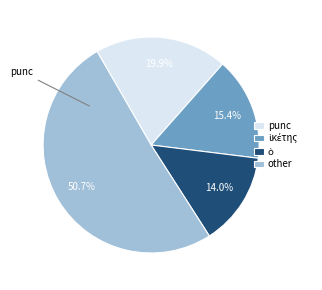

What is the ratio of the value at punc to the value at other?

0.4